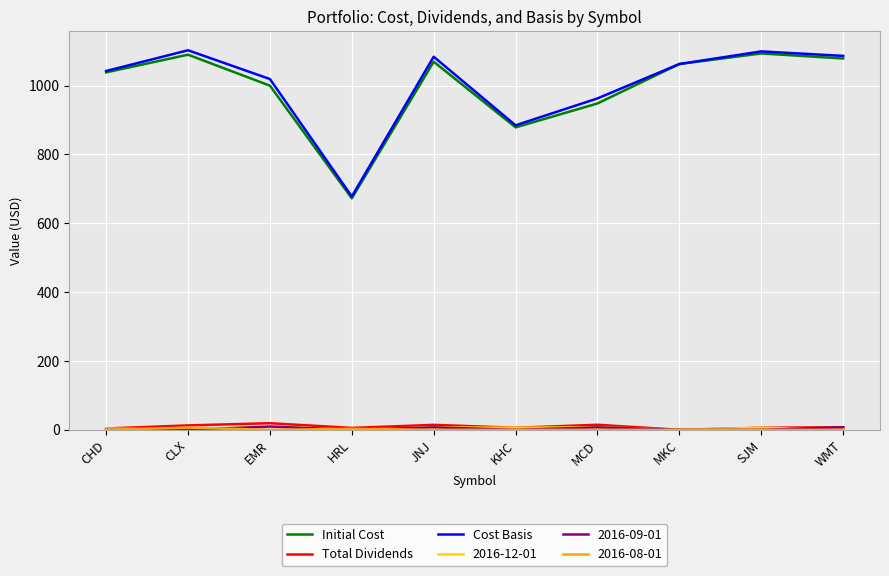

True or false: Initial Cost and Total Dividends cross at least once.

False